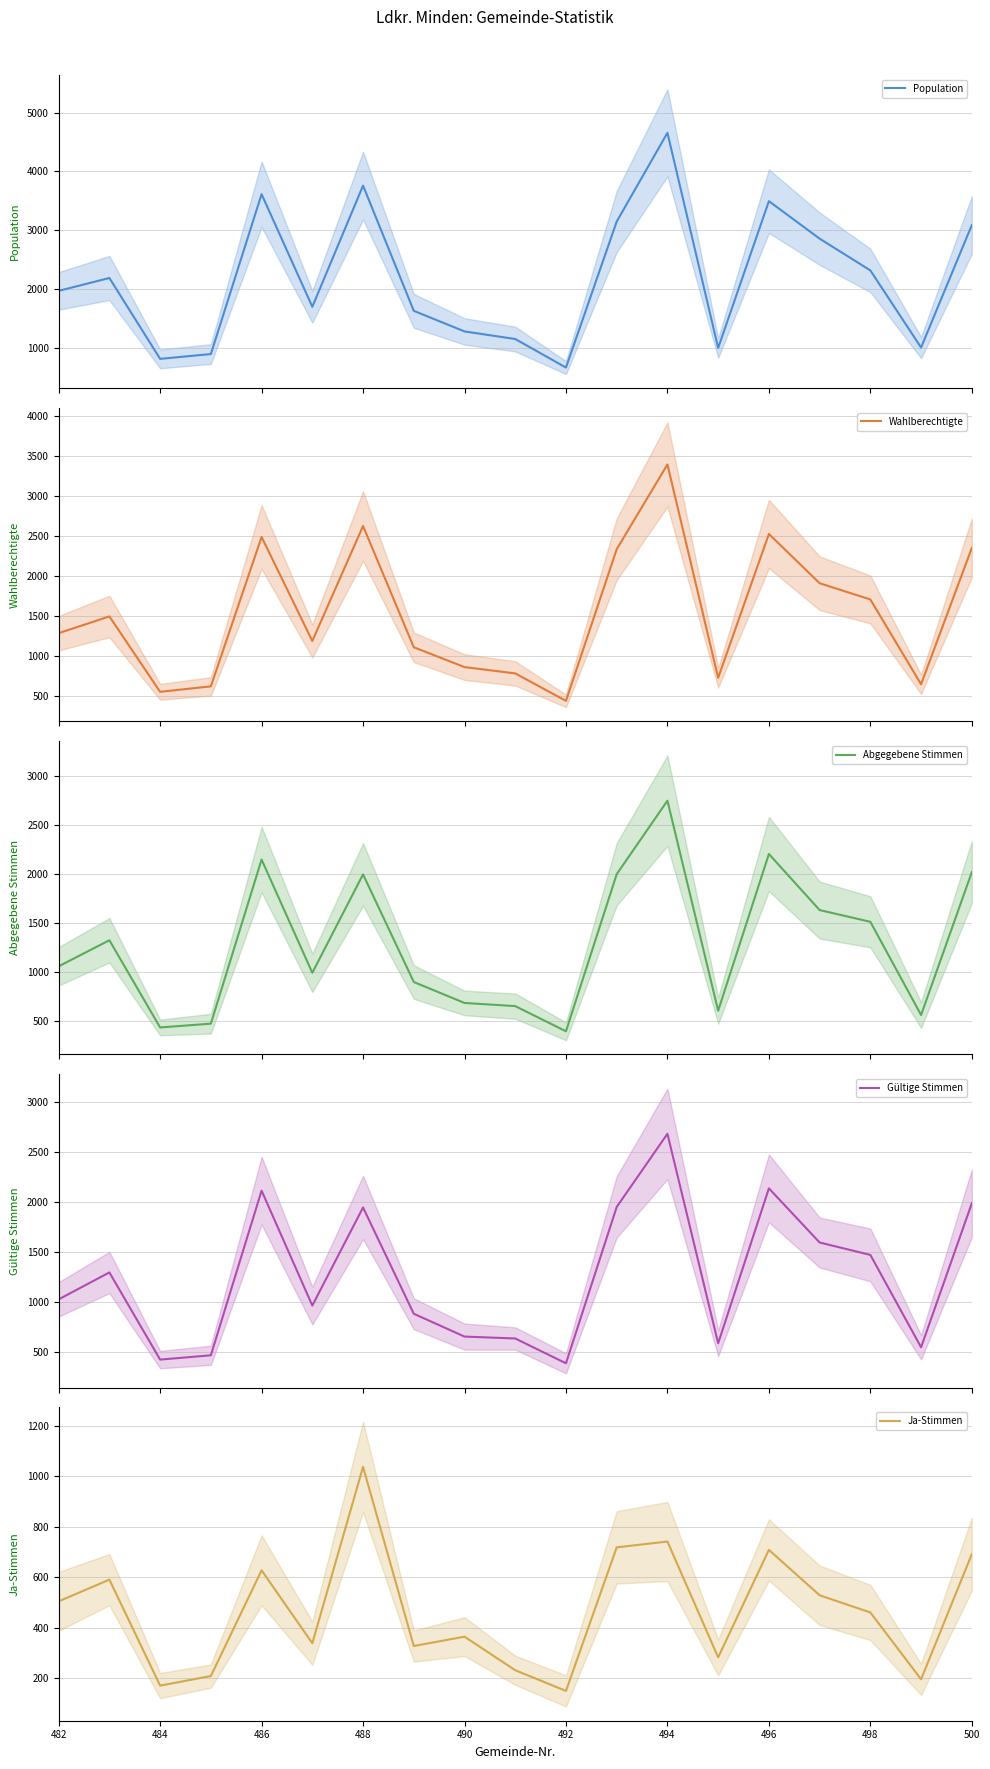

How many interior local valleys does the Gültige Stimmen series have?

5